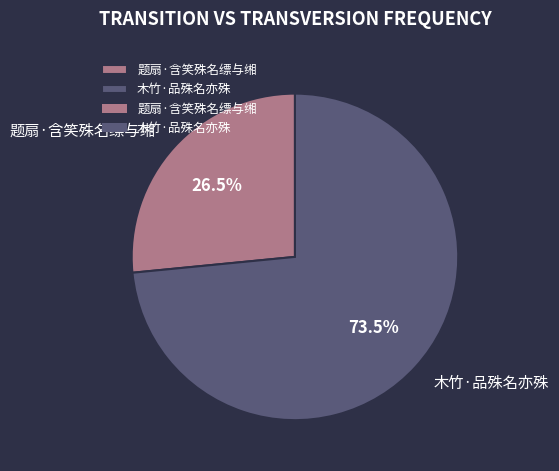

Does 题扇·含笑殊名缥与缃 account for over 50% of the chart?

No